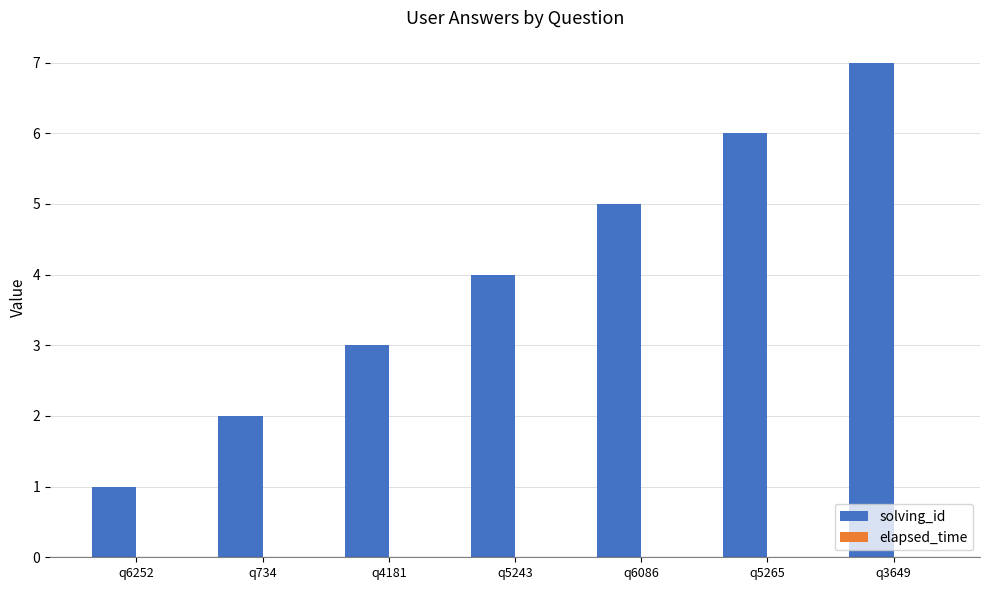

List the labels in order of value, largest first.

q3649, q5265, q6086, q5243, q4181, q734, q6252